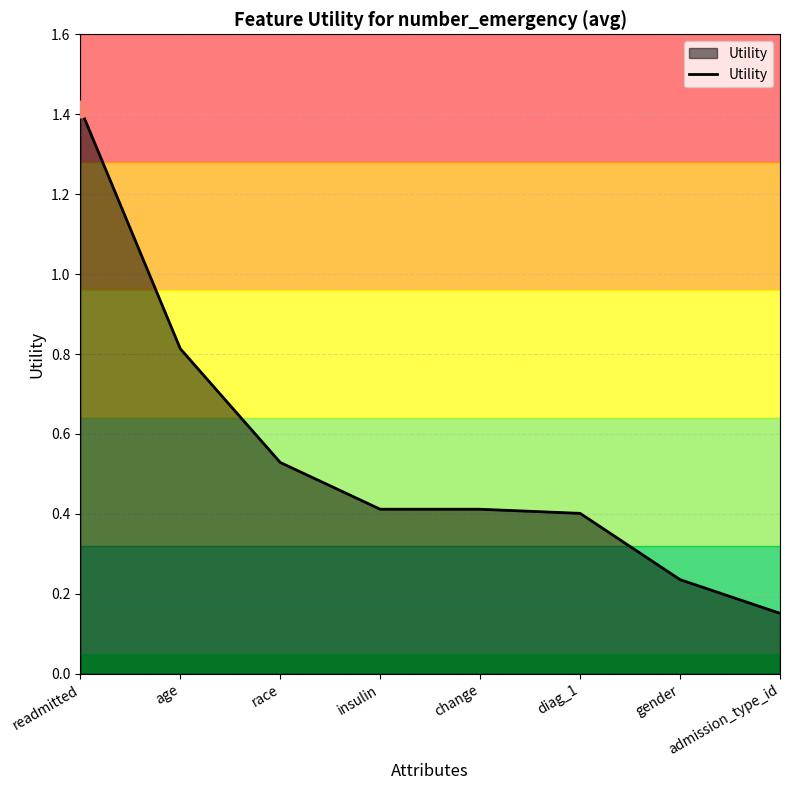

How many series are shown in this chart?

1